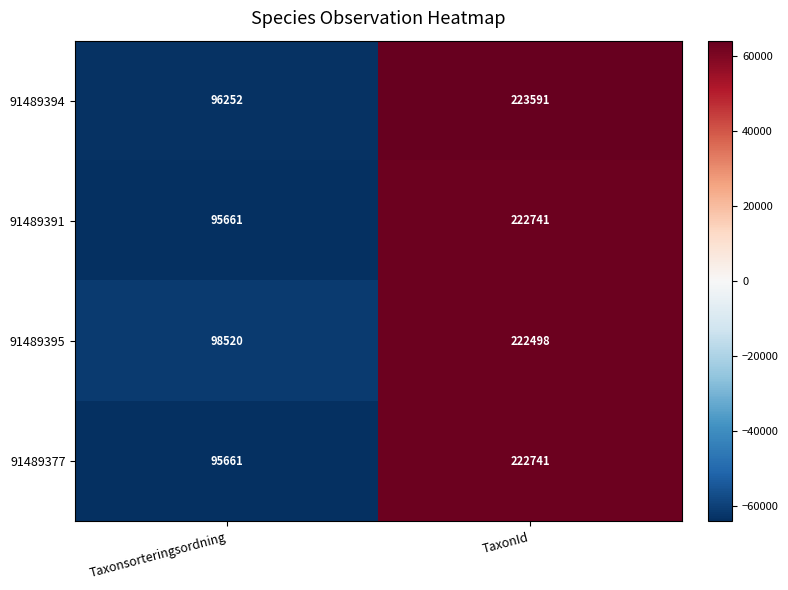

Which series has the largest total across all categories?

91489395